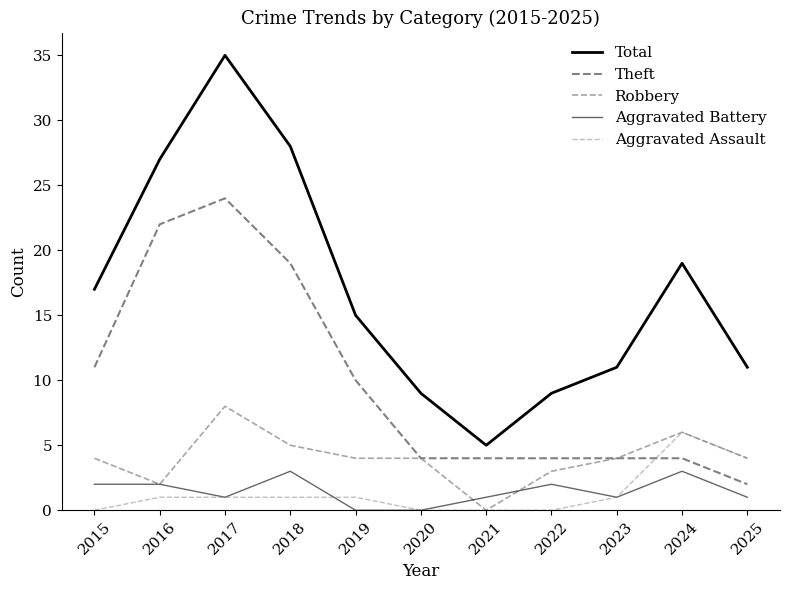

Rank the series at 2021 from lowest to highest value.

Robbery, Aggravated Assault, Aggravated Battery, Theft, Total